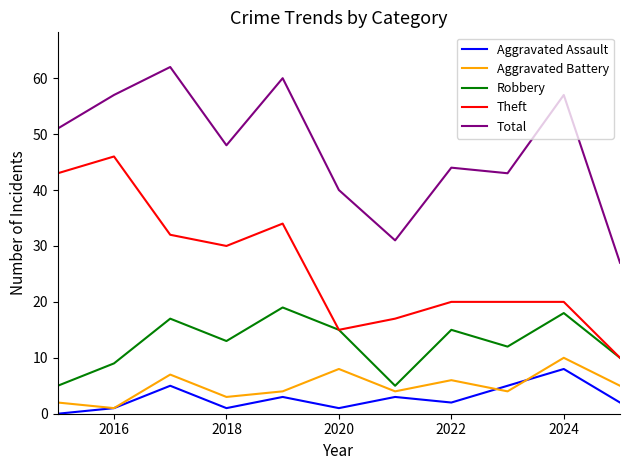

Count the Aggravated Assault values in the range 1 to 5.

9